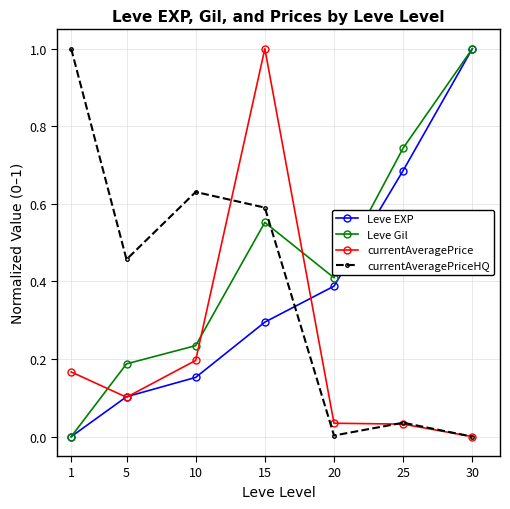

What is the maximum value shown in the chart?

1.0